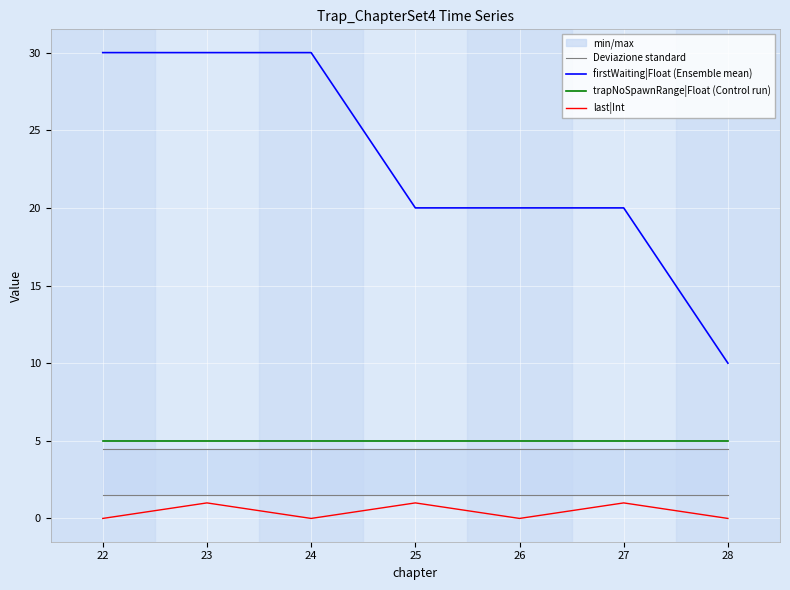

True or false: last|Int has more than 1 points higher than both neighbors.

True